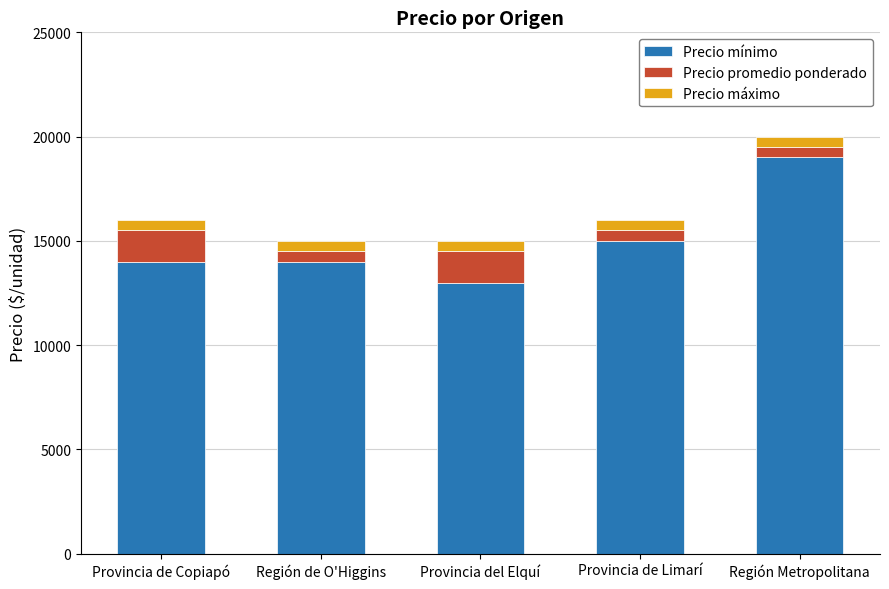

Where is Precio mínimo nearest to the value 16000?

Provincia de Limarí